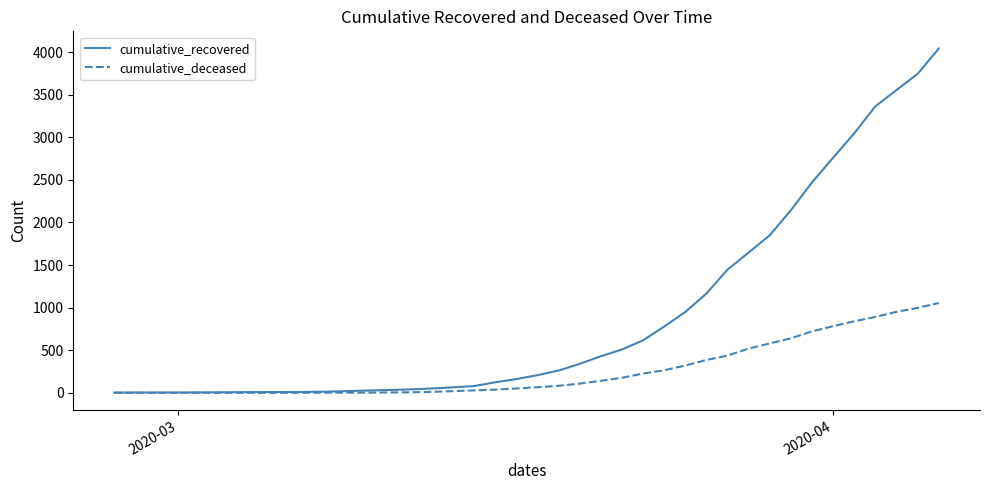

Which series has the largest total across all categories?

cumulative_recovered